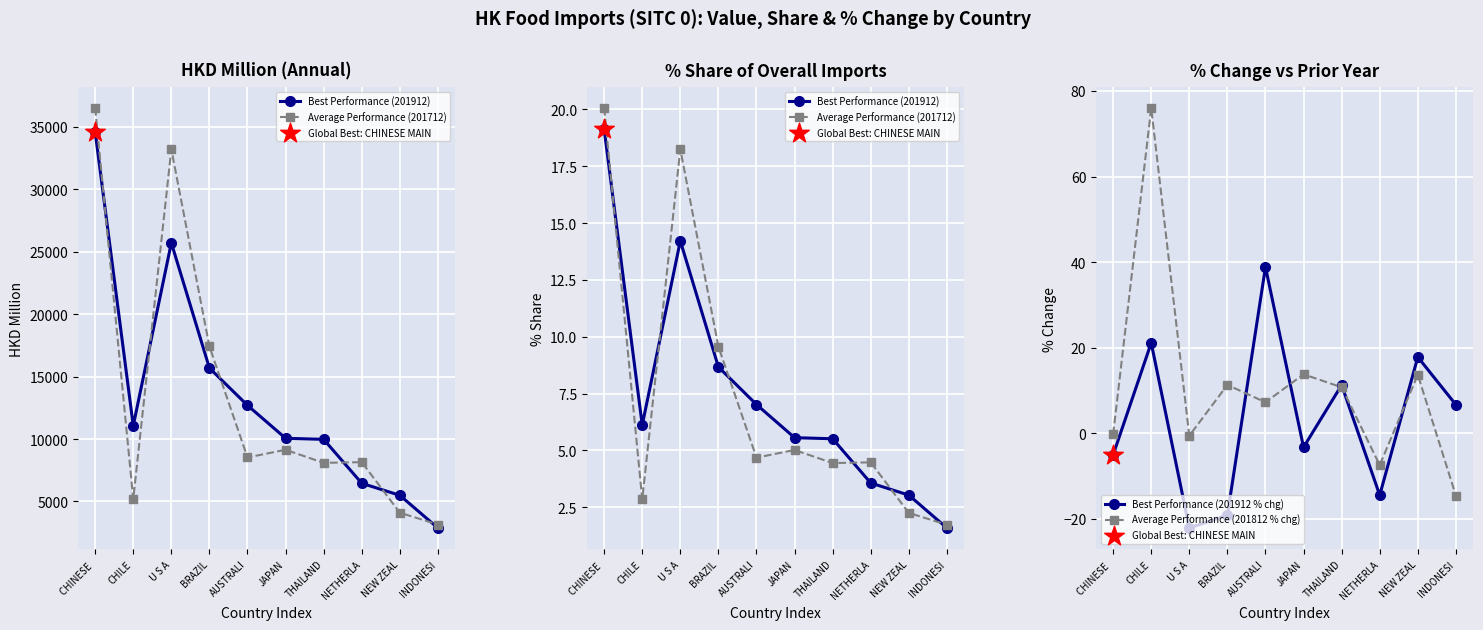

Which series reaches the maximum Y coordinate?

Average Performance (201812 % chg)